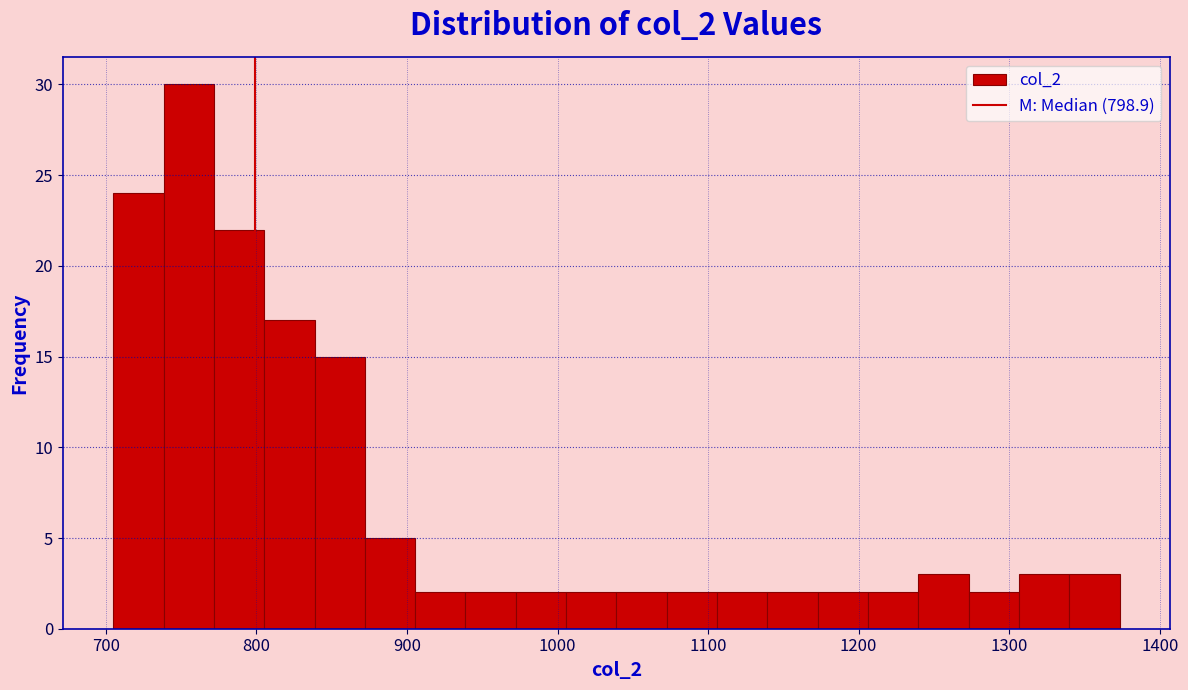

Read against the x-axis, roughly where is the centre of the tallest bar?

760